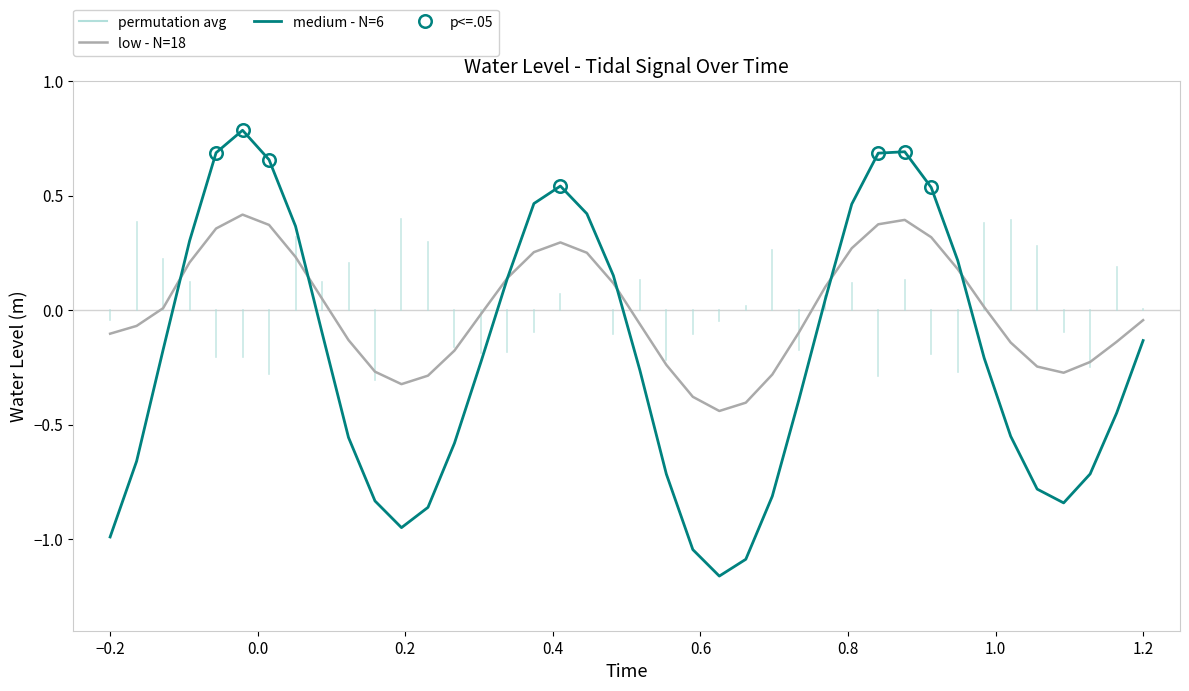

Which series has the largest total across all categories?

low - N=18